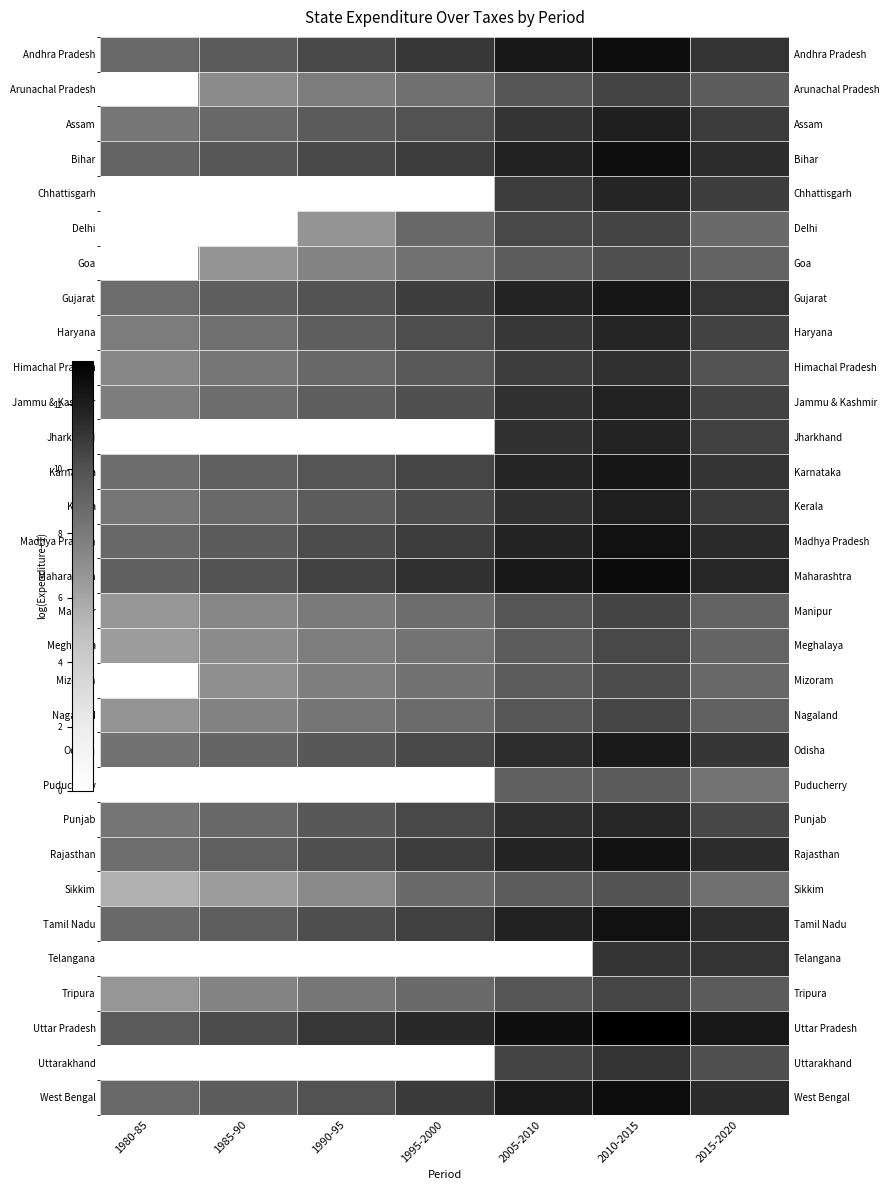

Which category has the lowest value across all series?

1980-85